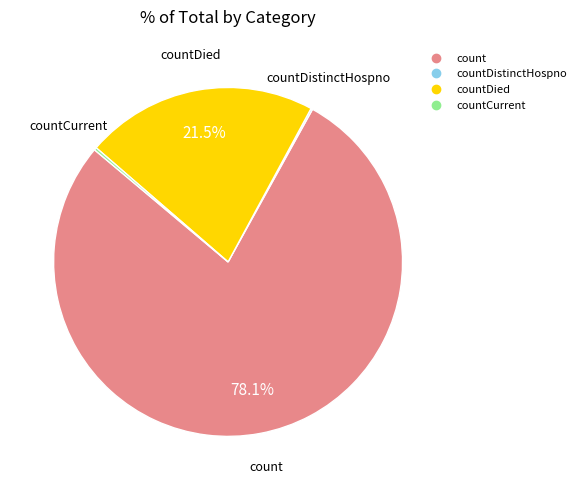

Is there a majority slice in this chart?

Yes